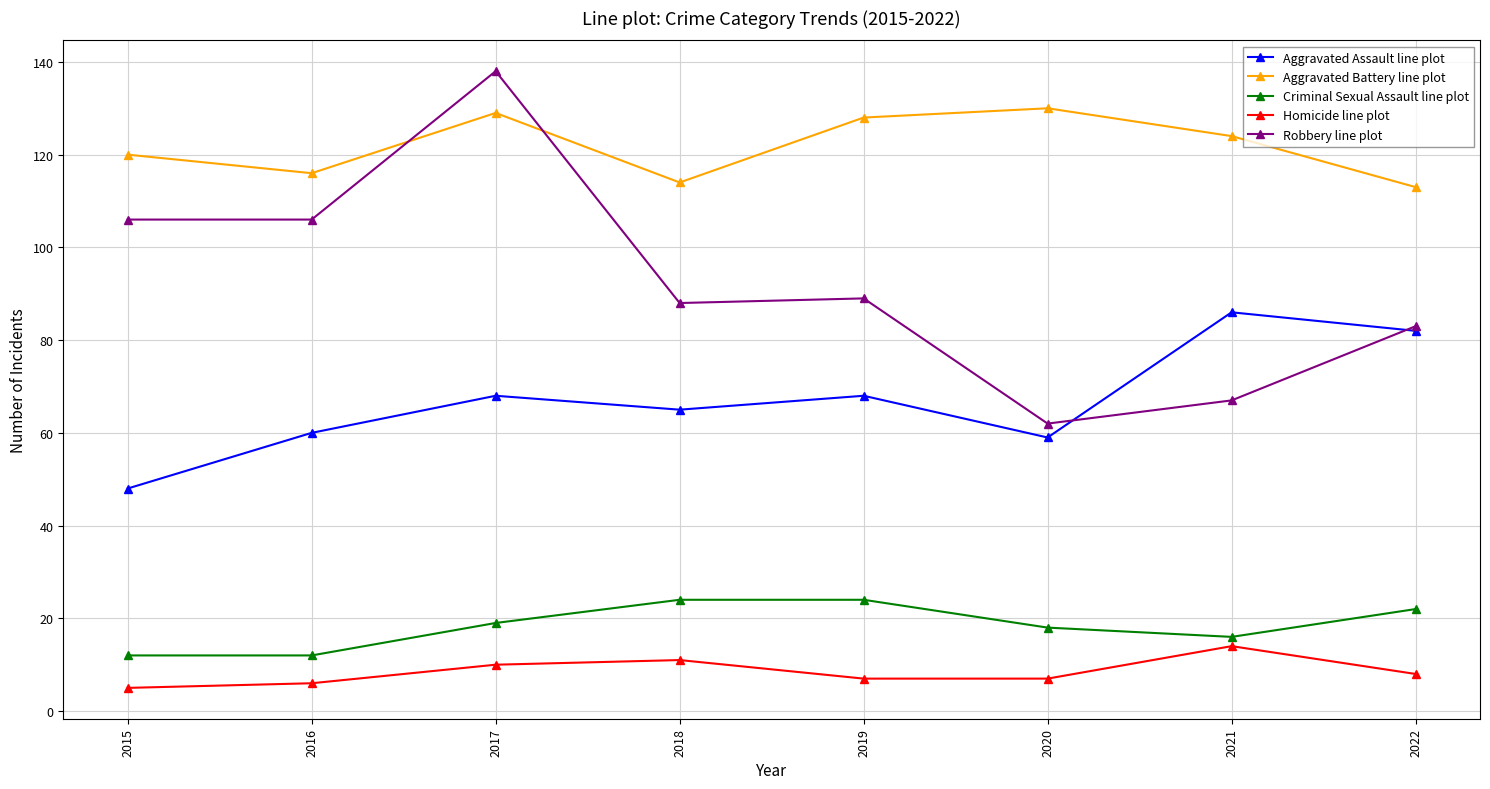

The Robbery line plot series shows 91 at 2021. True or false?

False